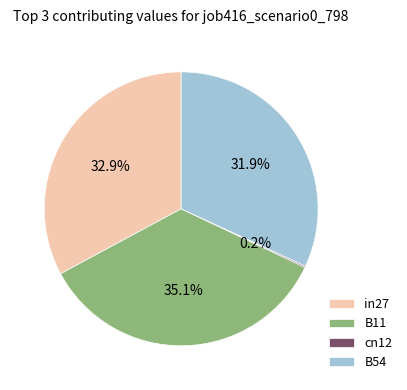

How much of the chart is everything except B54?

68.1%